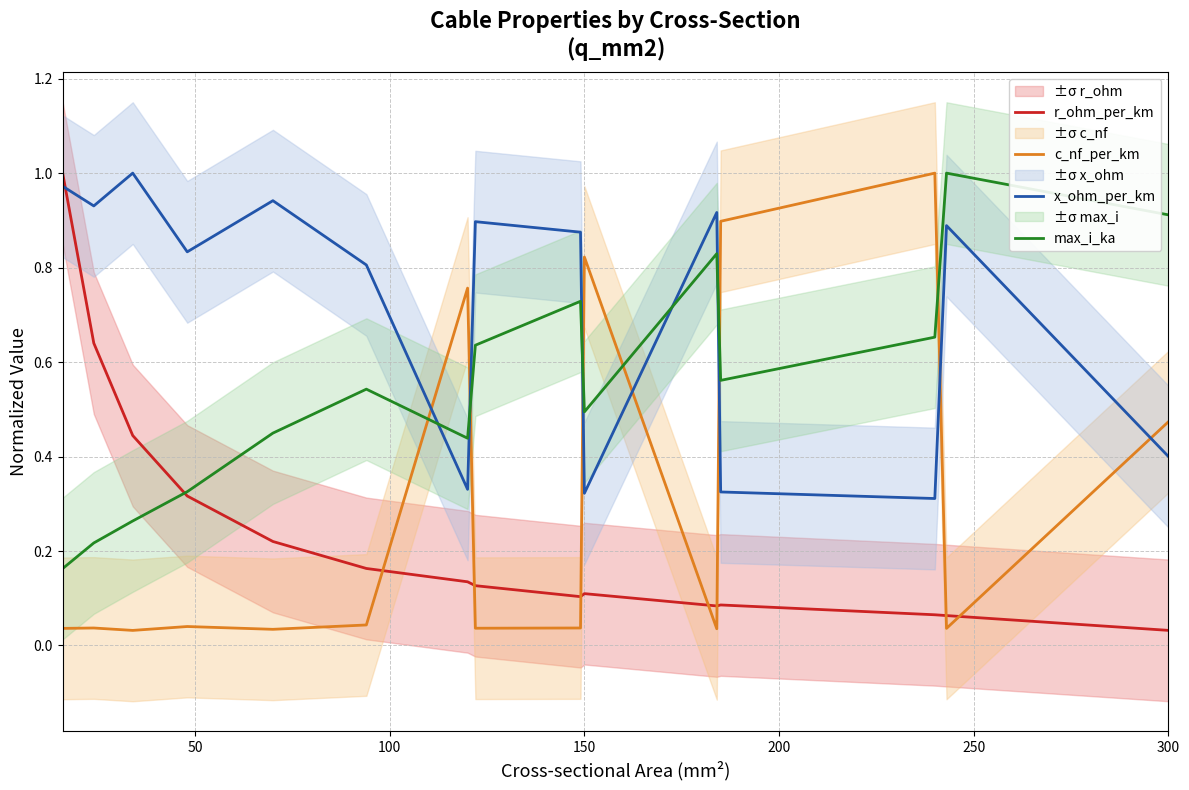

How many intersections are there between x_ohm_per_km and c_nf_per_km?

7